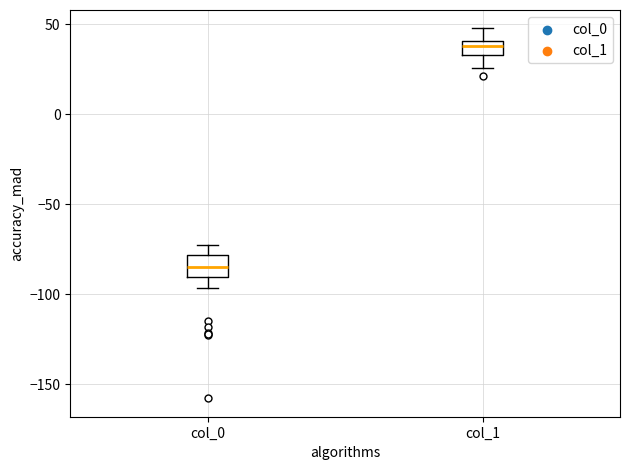

Where does the upper whisker of the box for col_0 end on the y-axis? The values are not printed on the chart, so give them approximately, as read against the axis.

-75